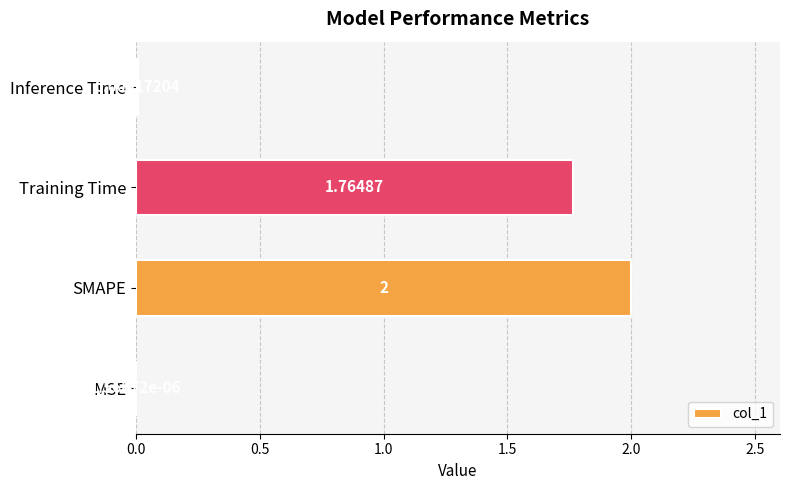

Which category has the highest value across all series?

SMAPE